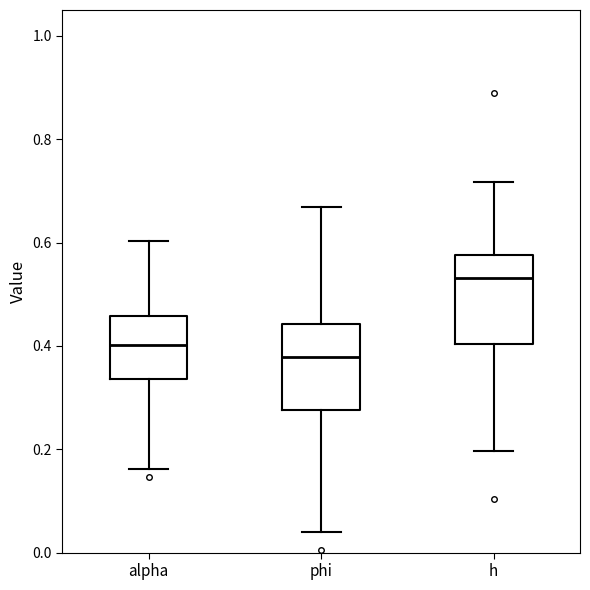

Reading left to right, transcribe this box plot: for each box, give where its median line is, the range the box spans, and where its two whiskers end, as read against the y-axis. The values are not printed on the chart, so give them approximately, as read against the axis.

alpha: median 0.40, box 0.34 to 0.46, whiskers 0.16 to 0.60
phi: median 0.38, box 0.28 to 0.44, whiskers 0.04 to 0.66
h: median 0.54, box 0.40 to 0.58, whiskers 0.20 to 0.72